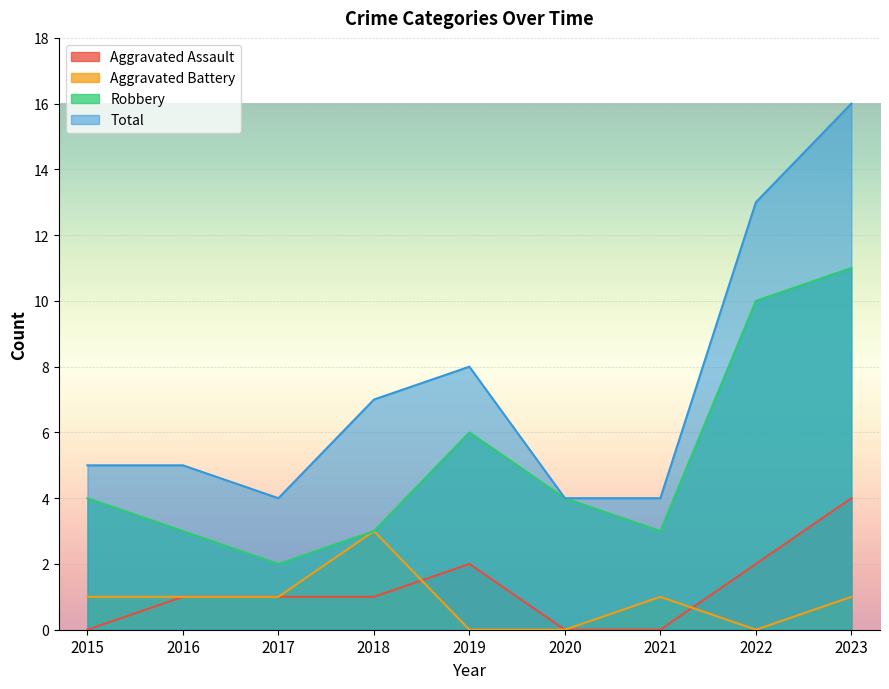

Reading right to left, extract all data points from this chart.

Aggravated Assault: 2023=4	2022=2	2021=0	2020=0	2019=2	2018=1	2017=1	2016=1	2015=0
Aggravated Battery: 2023=1	2022=0	2021=1	2020=0	2019=0	2018=3	2017=1	2016=1	2015=1
Robbery: 2023=11	2022=10	2021=3	2020=4	2019=6	2018=3	2017=2	2016=3	2015=4
Total: 2023=16	2022=13	2021=4	2020=4	2019=8	2018=7	2017=4	2016=5	2015=5